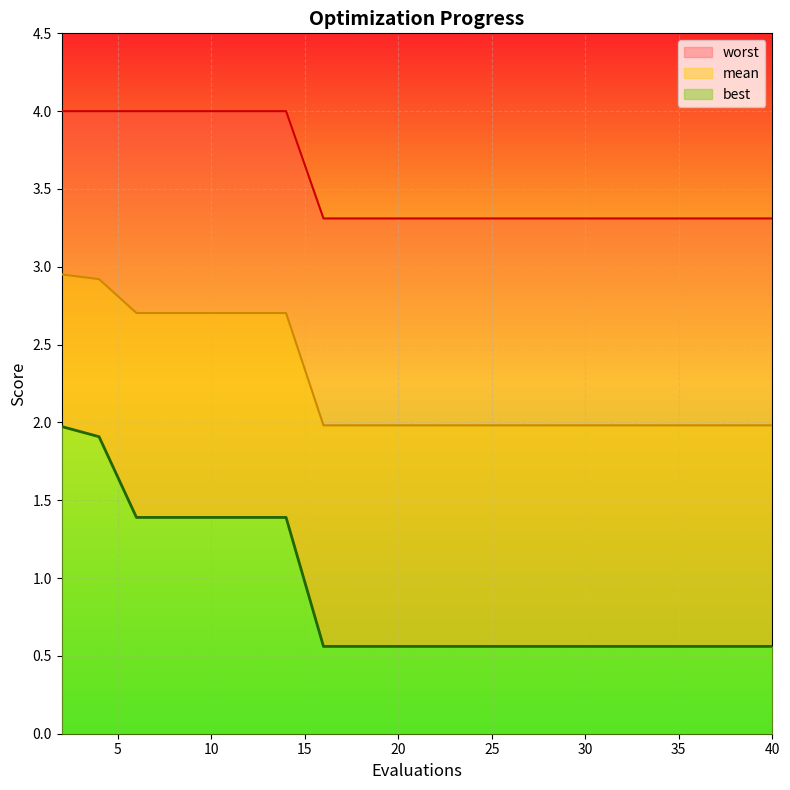

Count the number of data series in this chart.

3